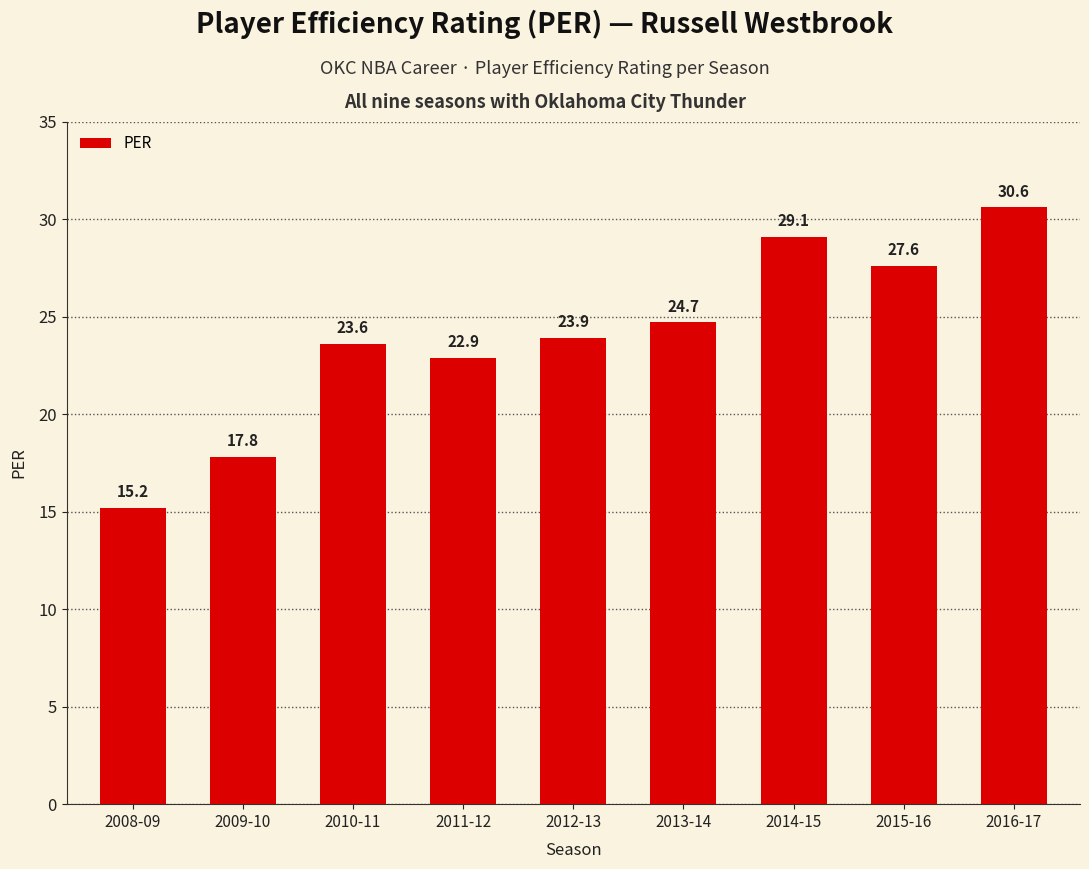

Does the chart contain any negative values?

No